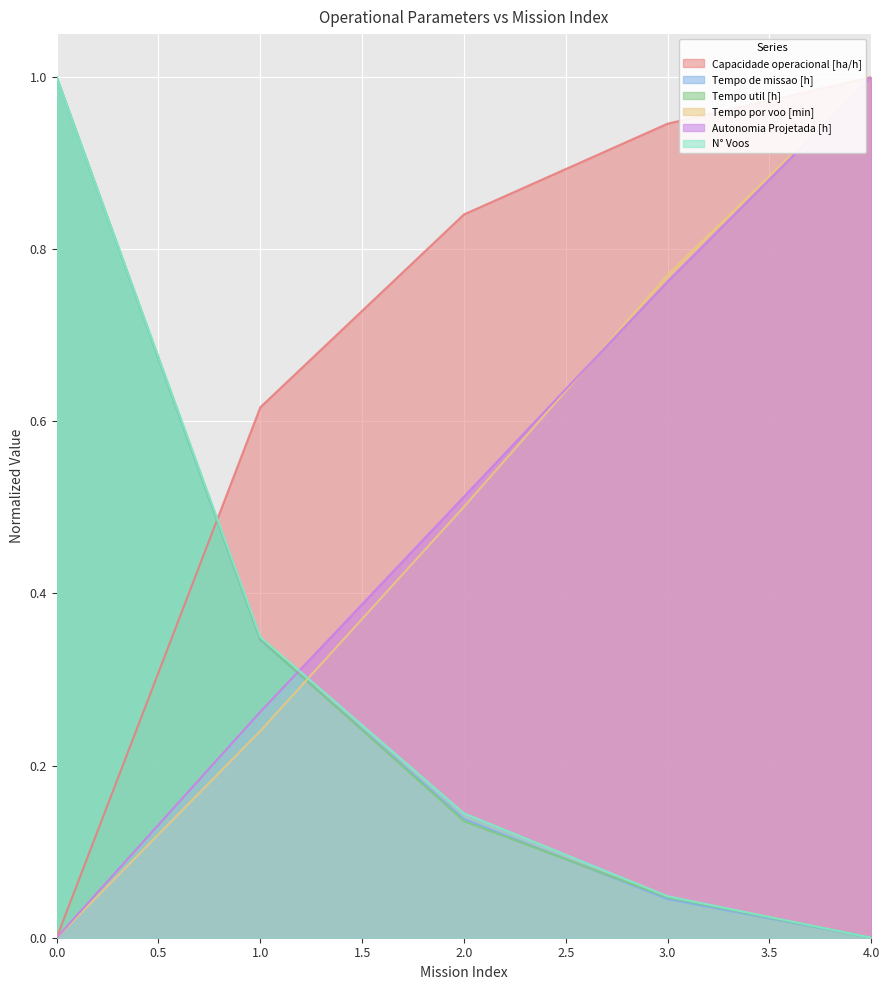

How many distinct data groups are displayed?

6